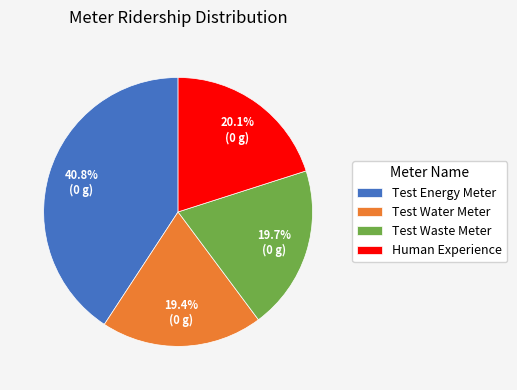

Is Test Water Meter the majority of the pie?

No